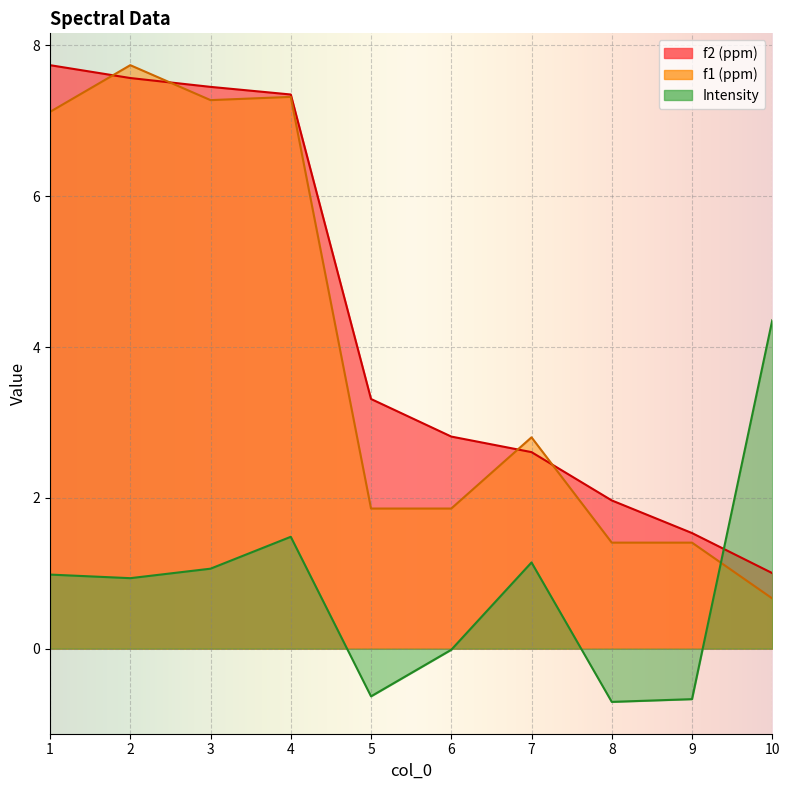

Reading left to right, list all the values displayed in this chart.

f2 (ppm): 7.7	7.6	7.4	7.3	3.3	2.8	2.6	2.0	1.5	1.0
f1 (ppm): 7.1	7.7	7.3	7.3	1.9	1.9	2.8	1.4	1.4	0.7
Intensity: 1.0	0.9	1.1	1.5	-0.6	-0.0	1.1	-0.7	-0.7	4.4